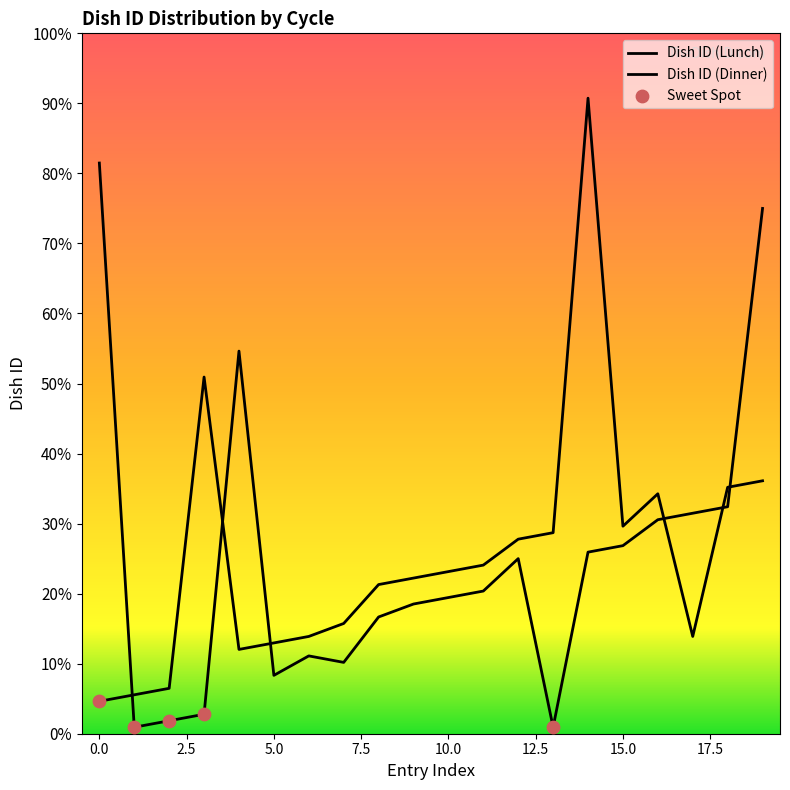

Which series has the largest total across all categories?

Dish ID (Dinner)